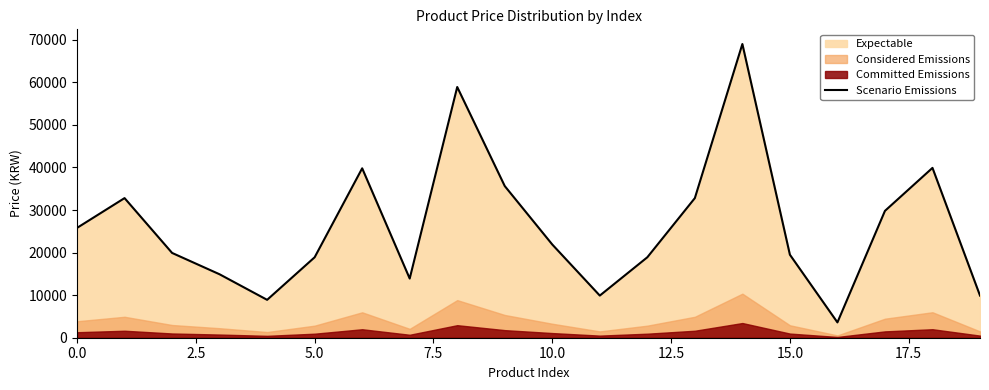

Does the chart display data point markers on the line(s)?

No